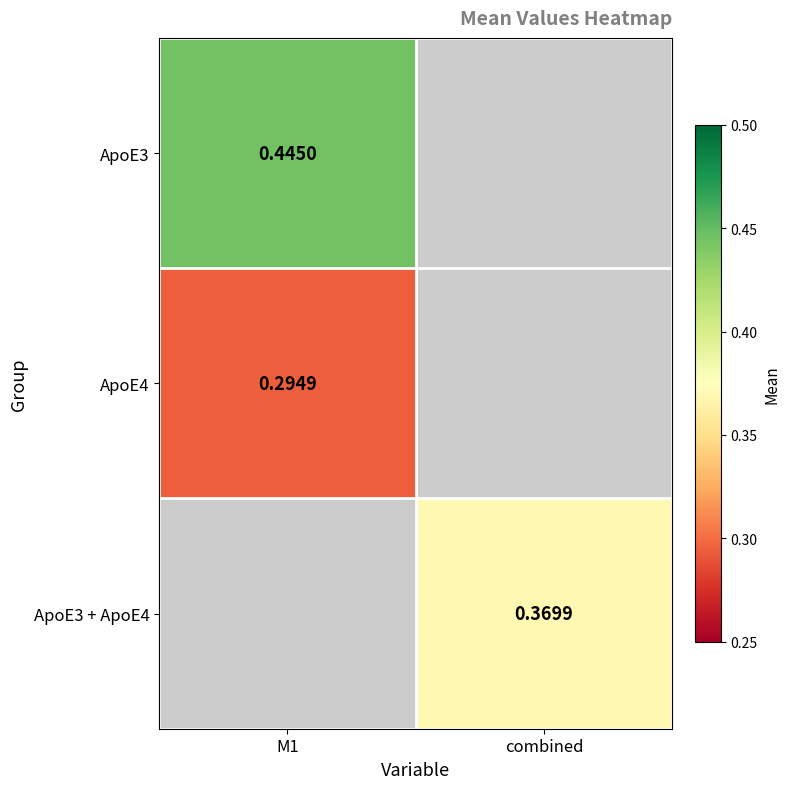

What is the highest value of the ApoE4 series?

0.3